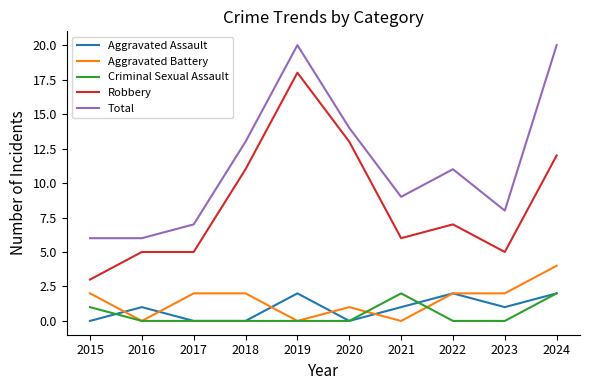

What is the total value across all series at 2020?

28